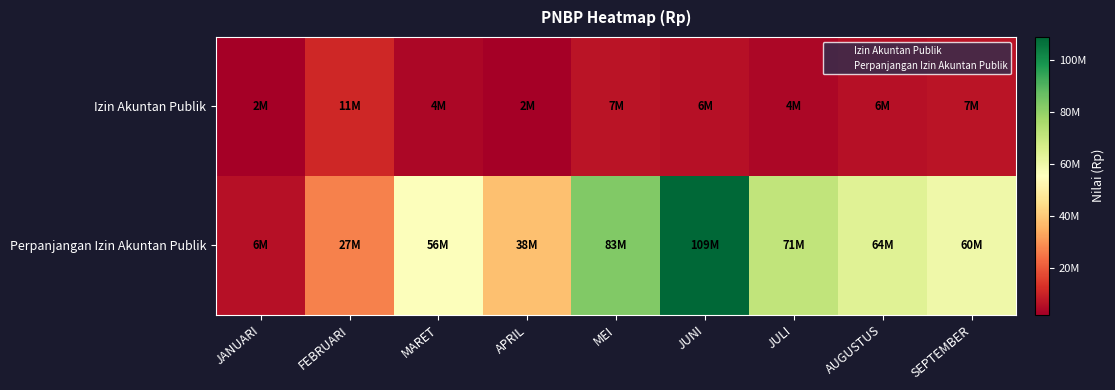

Reading right to left, list all the values displayed in this chart.

Izin Akuntan Publik: SEPTEMBER=7000000	AUGUSTUS=6000000	JULI=4000000	JUNI=6000000	MEI=7000000	APRIL=2000000	MARET=4000000	FEBRUARI=11000000	JANUARI=2000000
Perpanjangan Izin Akuntan Publik: SEPTEMBER=60000000	AUGUSTUS=64000000	JULI=71000000	JUNI=109000000	MEI=83000000	APRIL=38000000	MARET=56000000	FEBRUARI=27000000	JANUARI=6000000